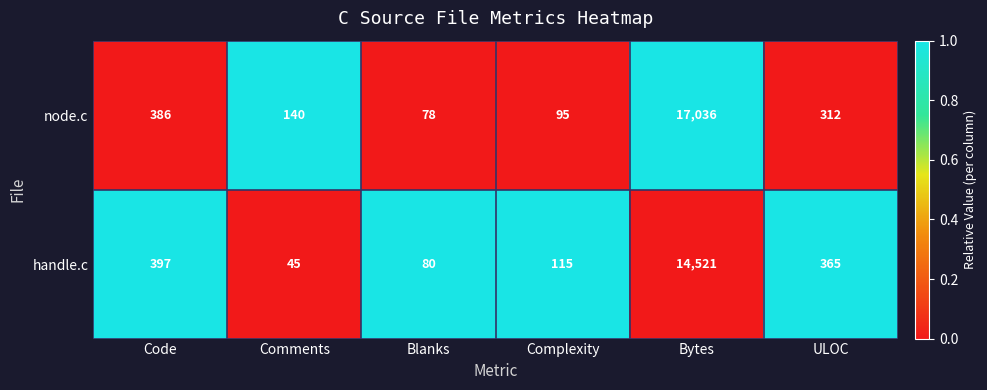

Where is handle.c nearest to the value 7283?

Code